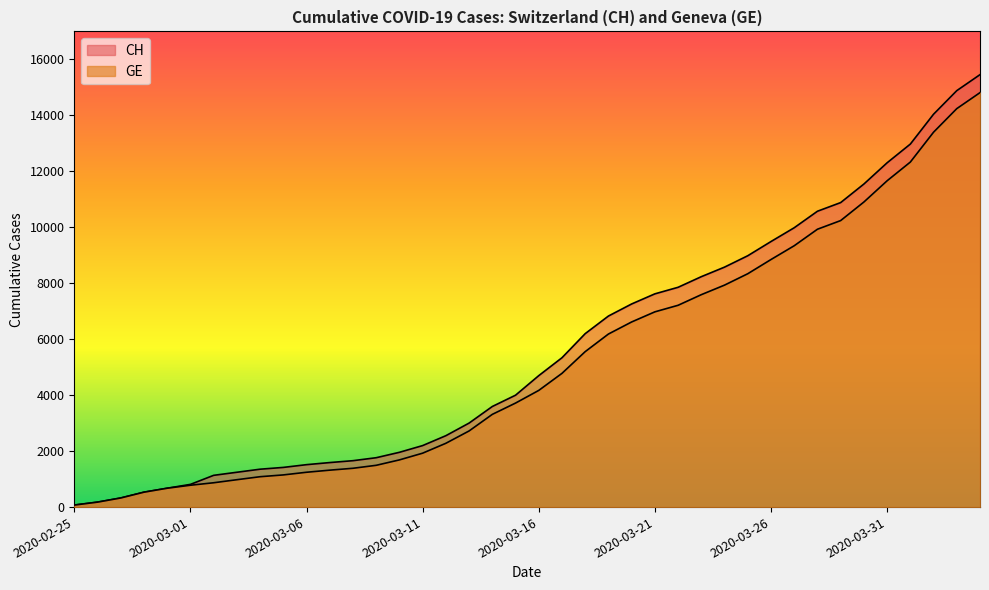

Which series has the largest range (max minus min)?

CH